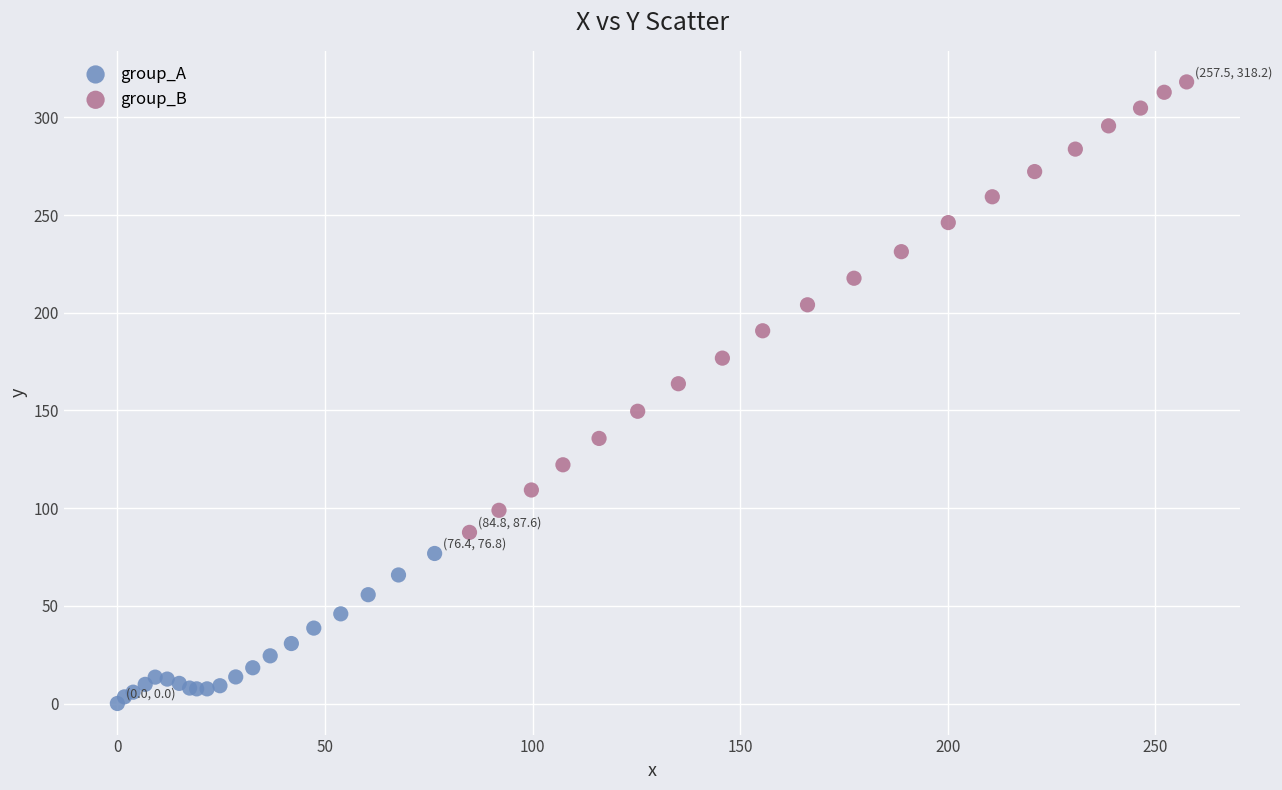

Which series contains the lowest Y value?

group_A